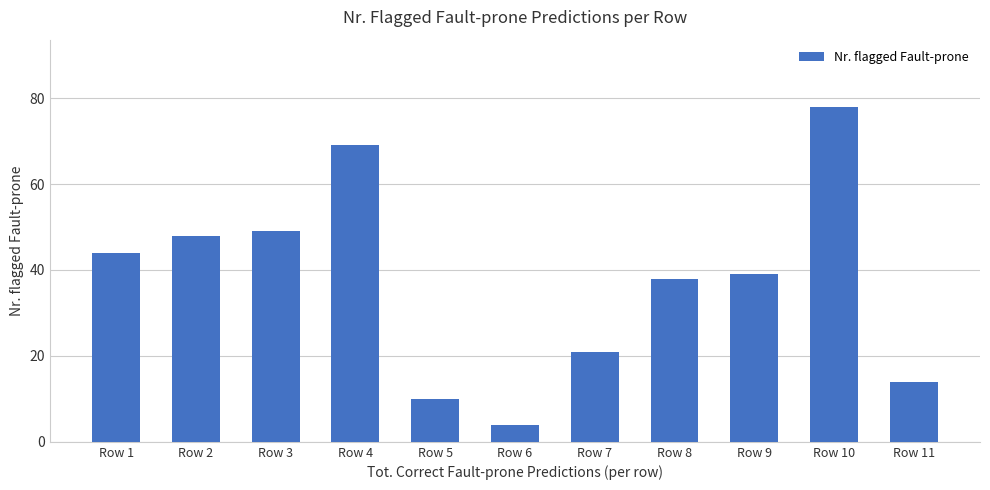

At which category does the chart reach its minimum across all series?

Row 6